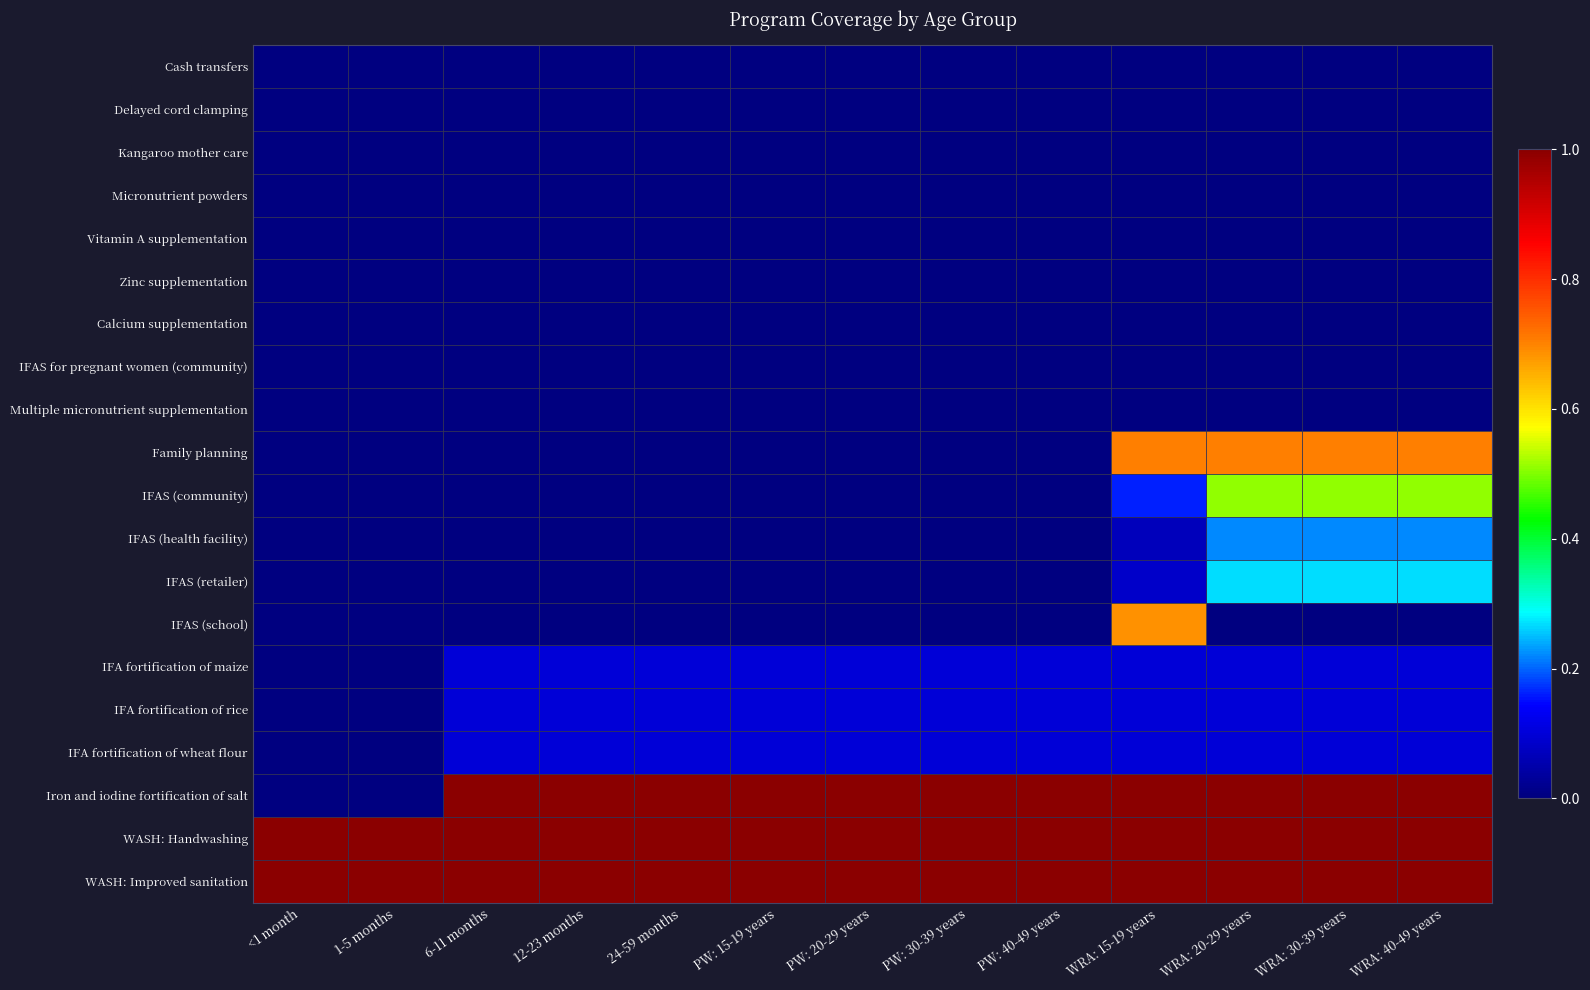

What is the spread (max minus min) of values at WRA: 40-49 years?

1.0